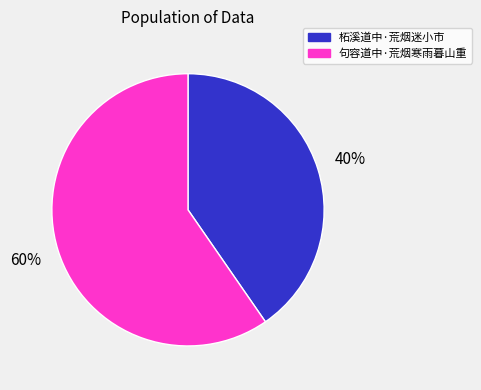

Which has a higher value, 句容道中·荒烟寒雨暮山重 or 柘溪道中·荒烟迷小市?

句容道中·荒烟寒雨暮山重